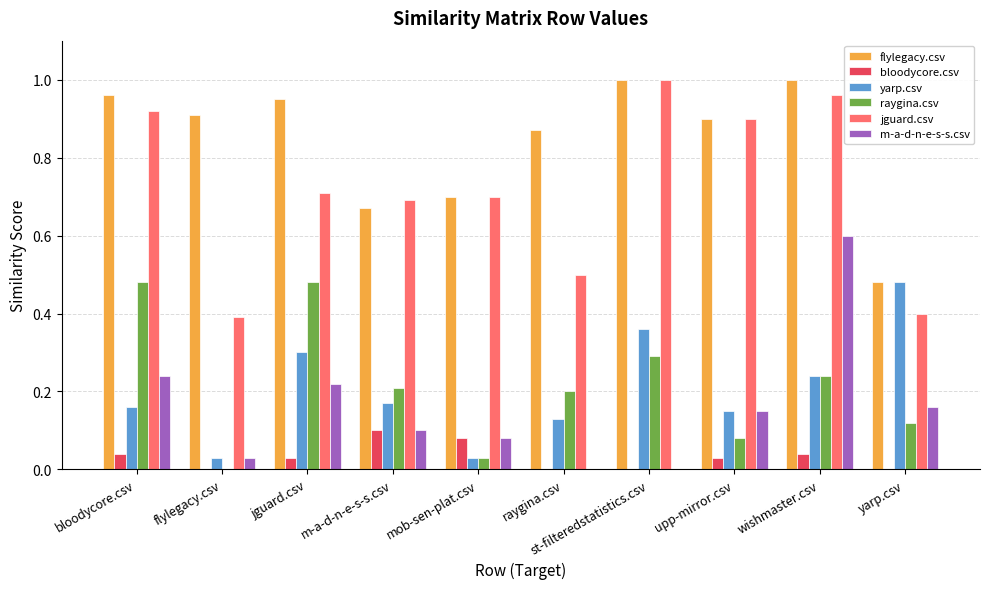

At which category is the sum across all series the highest?

wishmaster.csv